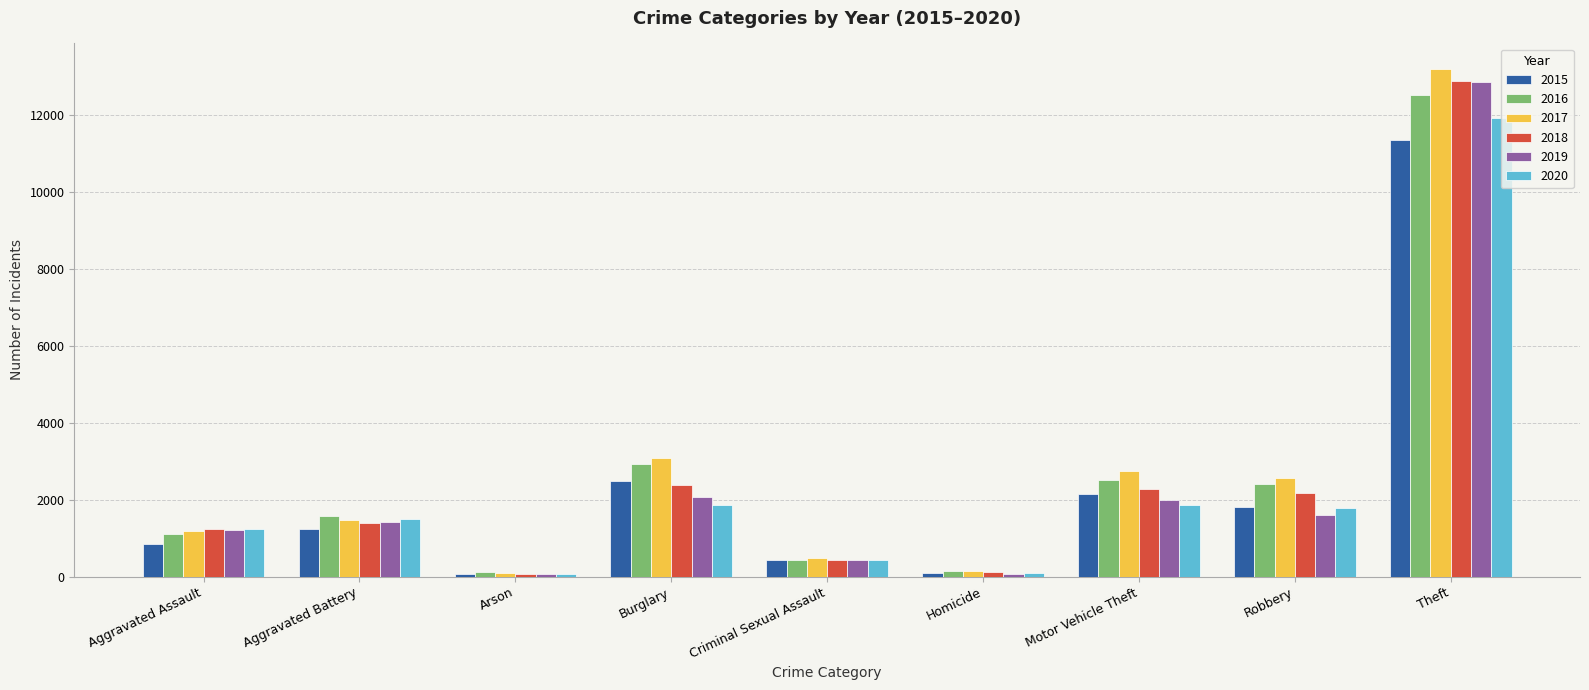

How many values in the 2018 series are below 1390?

4